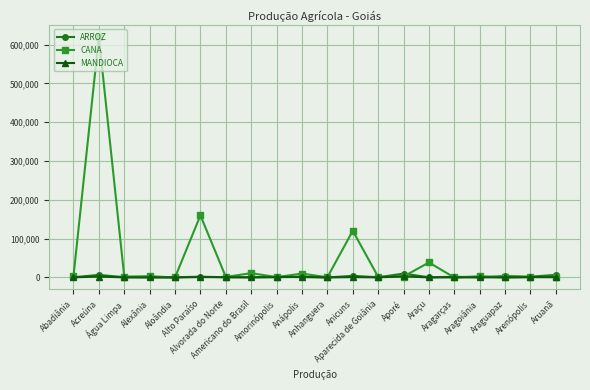

What is the difference between the maximum and minimum values in the CANA series?

619200